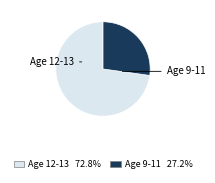

Does any single category account for the majority?

Yes